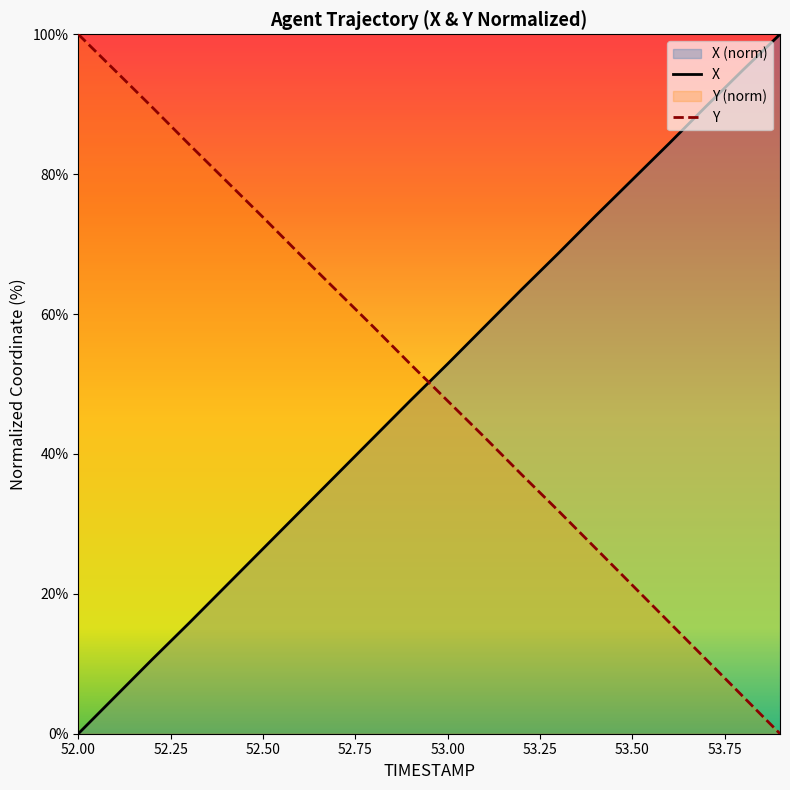

What is the difference between the maximum and second lowest values in the Y series?

94.7